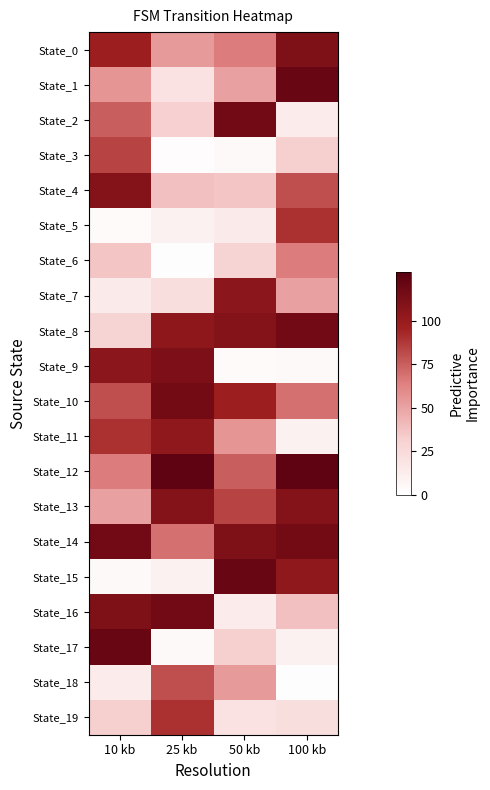

At which category is the sum across all series the highest?

10 kb